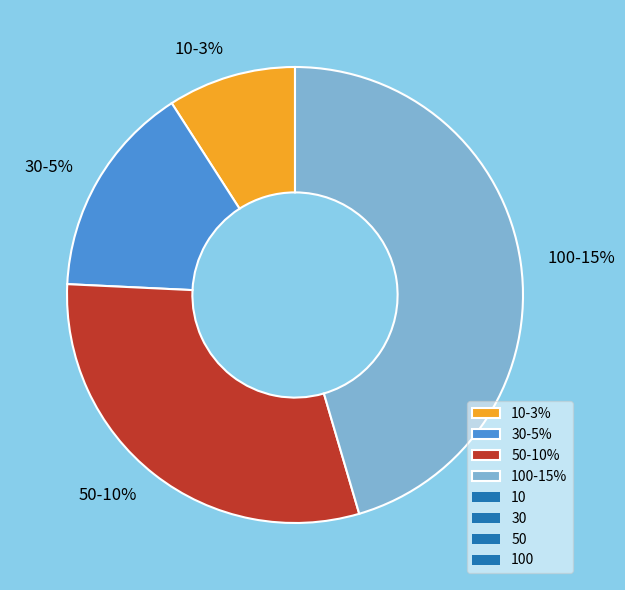

Rank the categories by value from highest to lowest.

100, 50, 30, 10